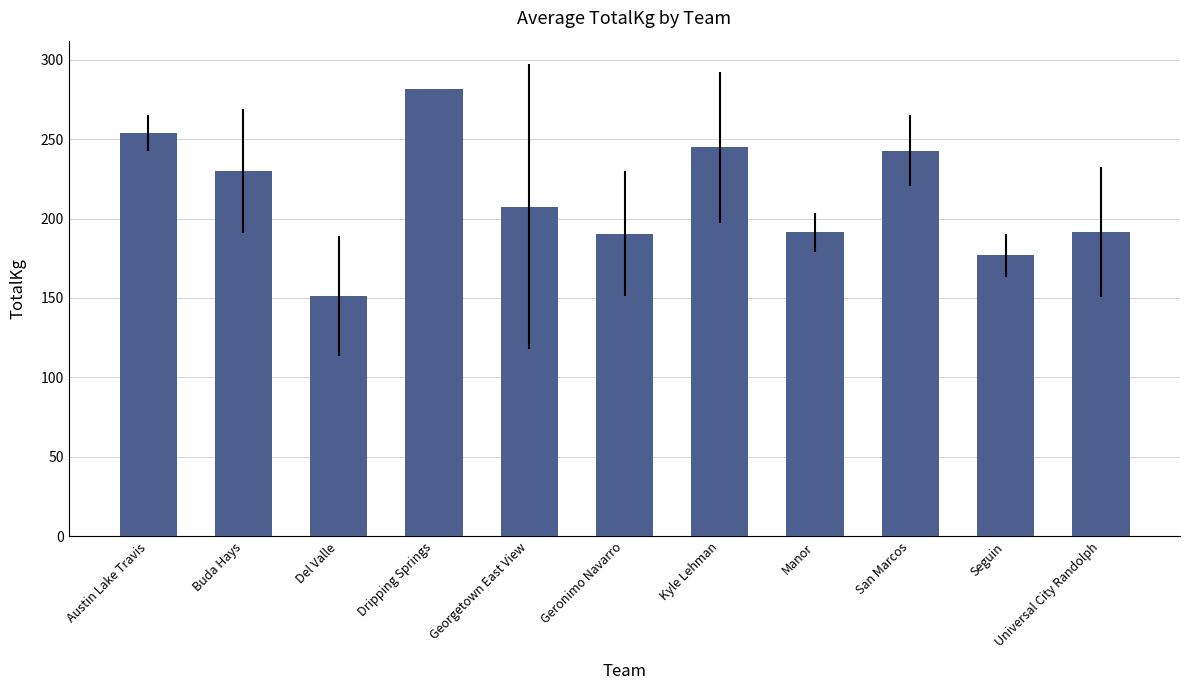

What is the change in value from Austin Lake Travis to Del Valle?

-102.8